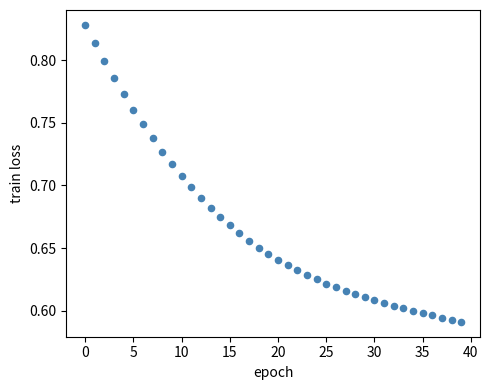

How many points are shown in the scatter plot?

40